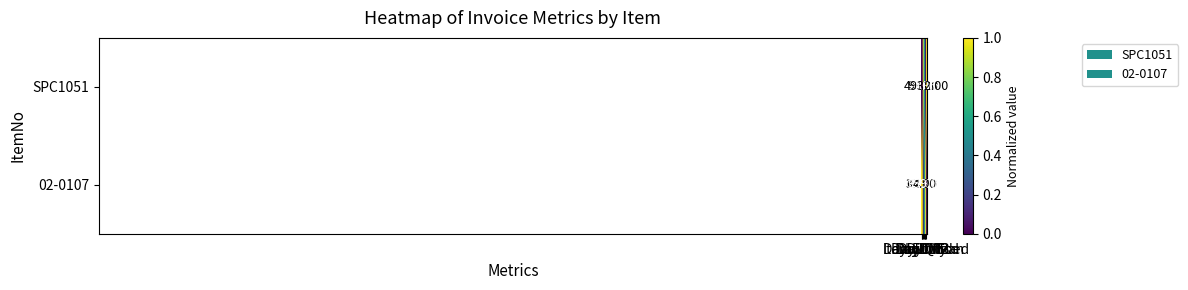

Which category has the lowest value across all series?

InvQty